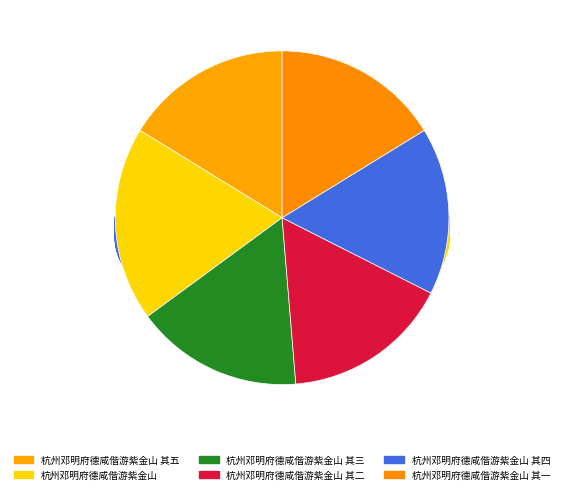

Which has a higher value, 杭州邓明府德咸偕游紫金山 其一 or 杭州邓明府德咸偕游紫金山 其五?

杭州邓明府德咸偕游紫金山 其五